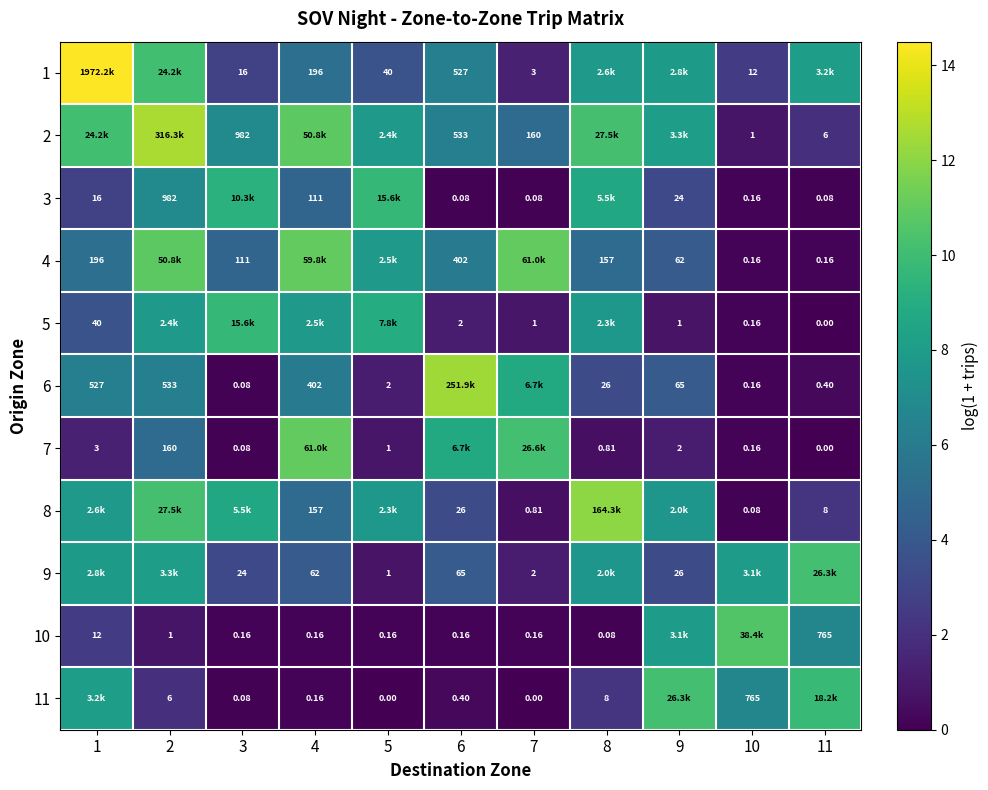

Is the value of 6 at 1 greater than the value of 5 at 11?

Yes